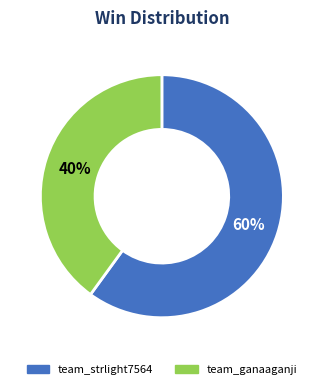

To the nearest percent, what percentage of the pie is team_strlight7564?

60%